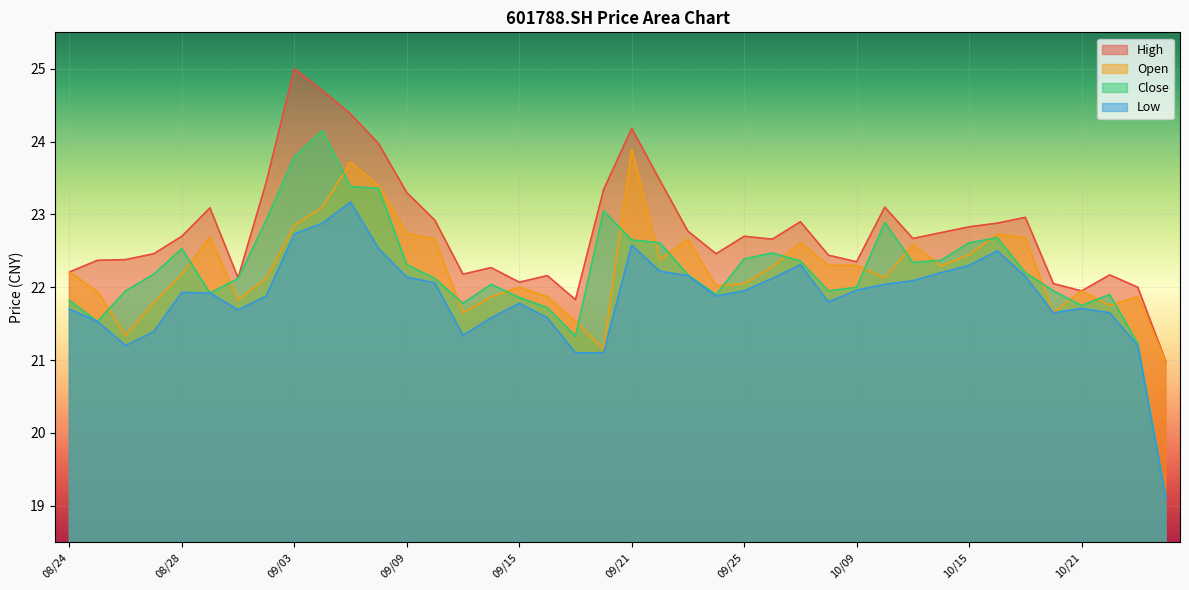

Which series has the largest total across all categories?

High